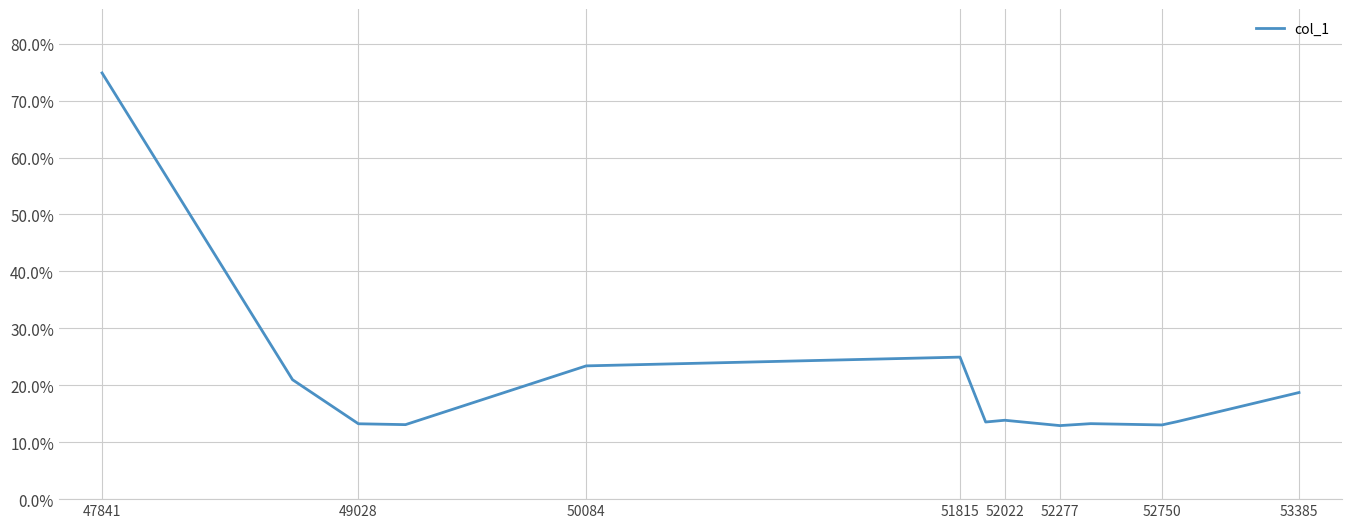

What is the maximum value shown in the chart?

74.9